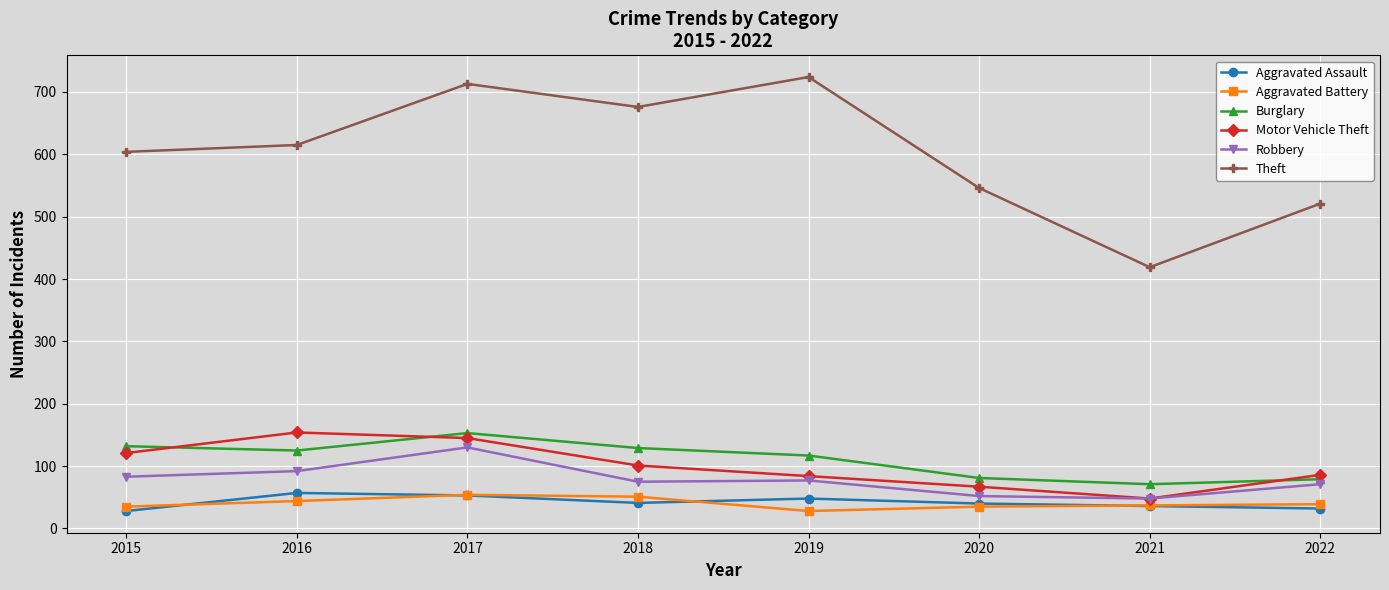

What is the value of the Aggravated Assault point at the 4th from the left?

41